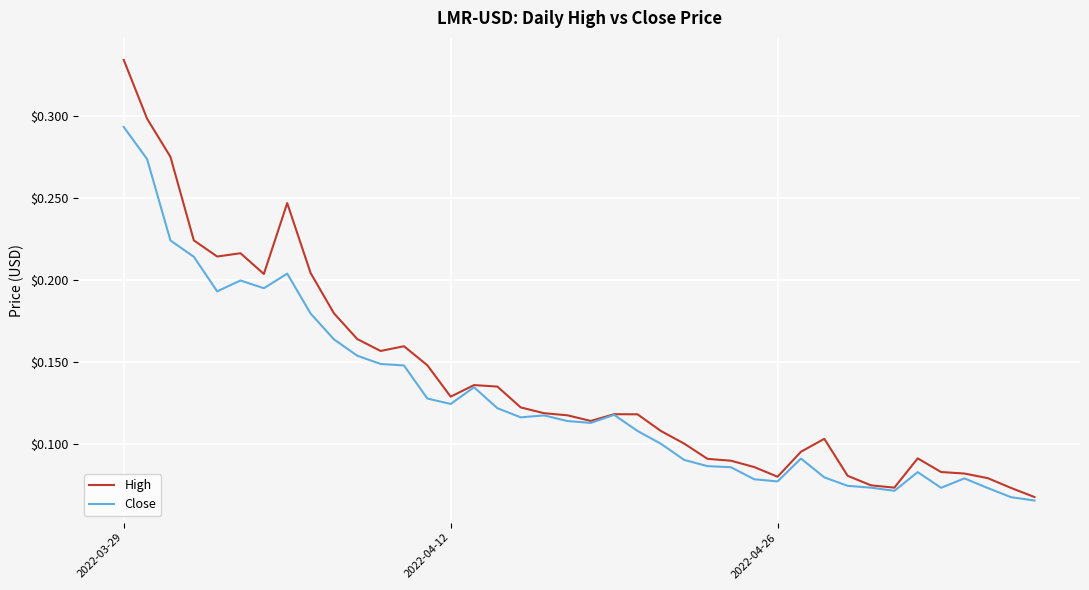

Rank the series by their maximum value, from highest to lowest.

High, Close